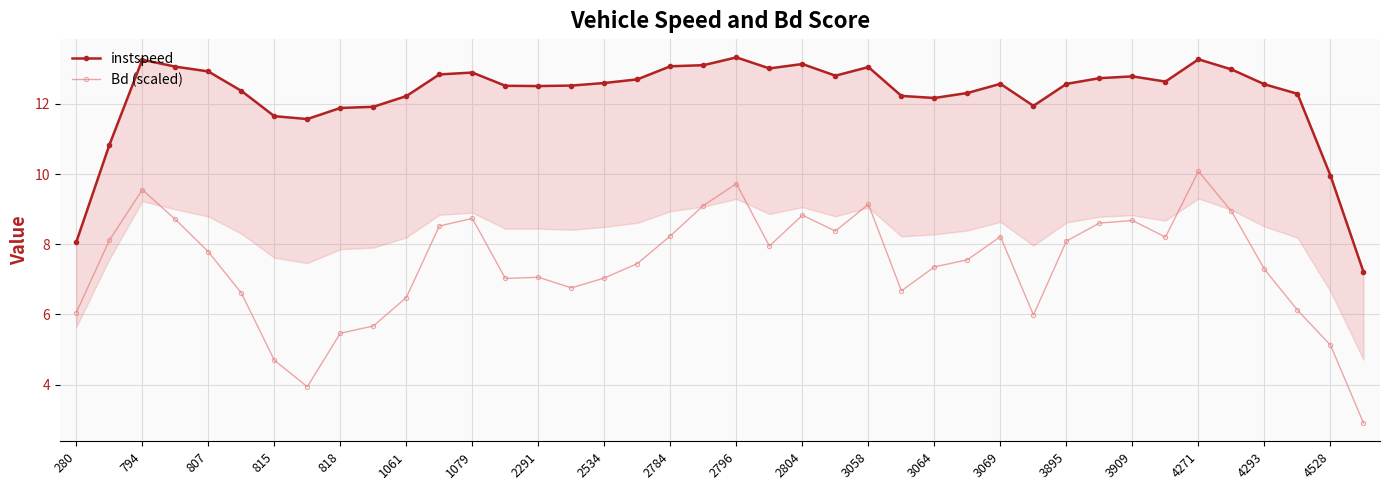

Does the chart have visible grid lines?

Yes